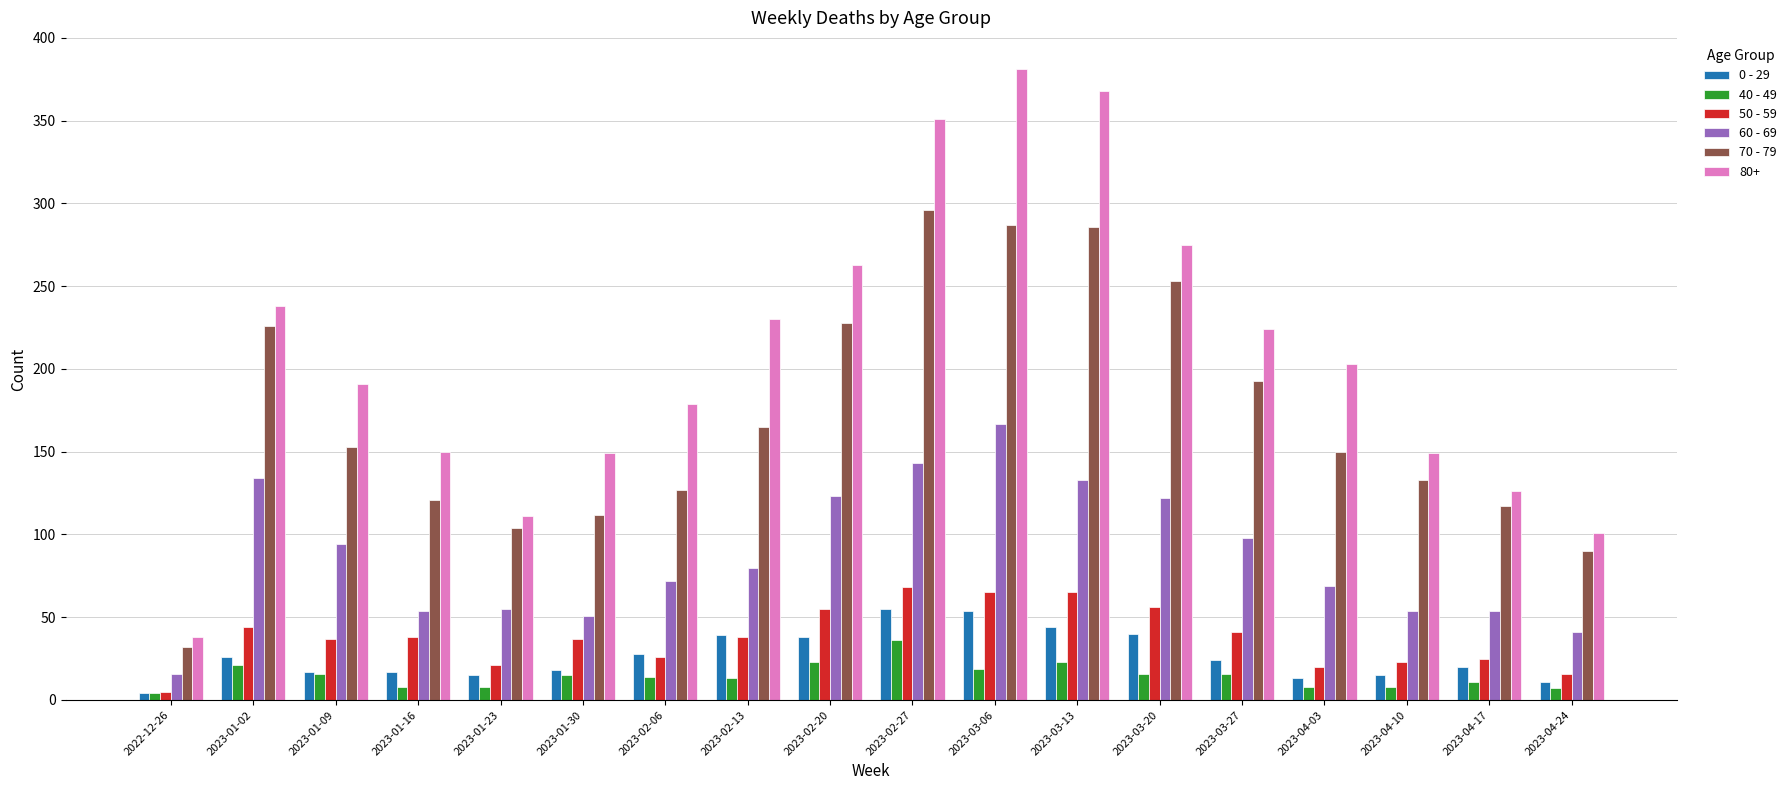

At which category does the chart reach its peak across all series?

2023-03-06